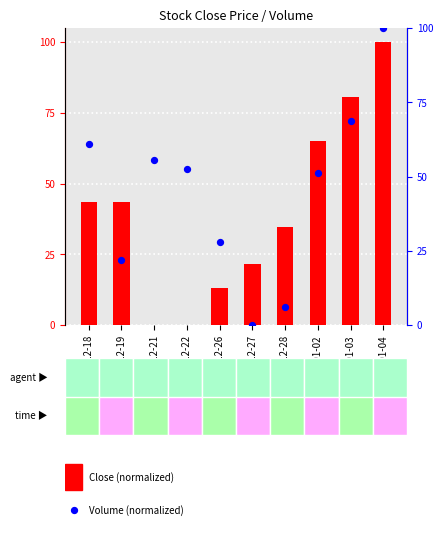

Which series has the largest total across all categories?

Volume (normalized)